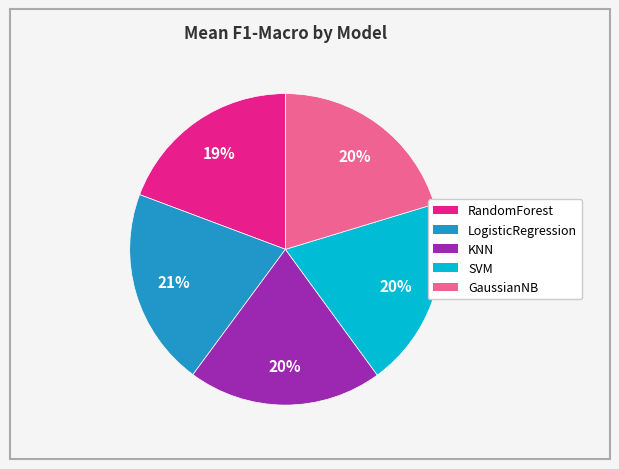

Is it true that SVM is 28% of the pie?

False